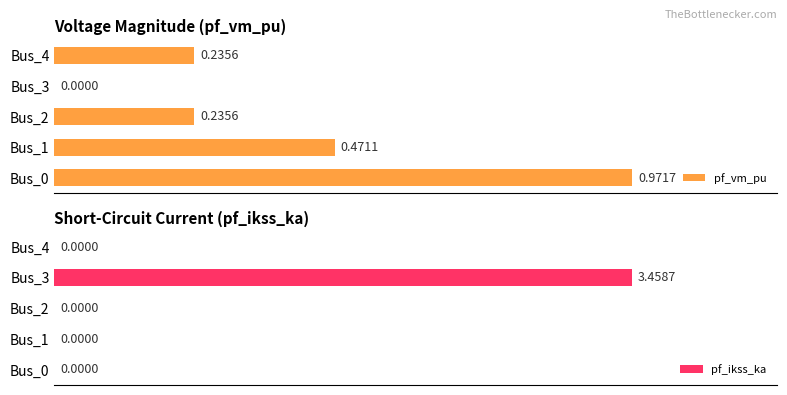

Rank the series by their average value, from highest to lowest.

pf_ikss_ka, pf_vm_pu